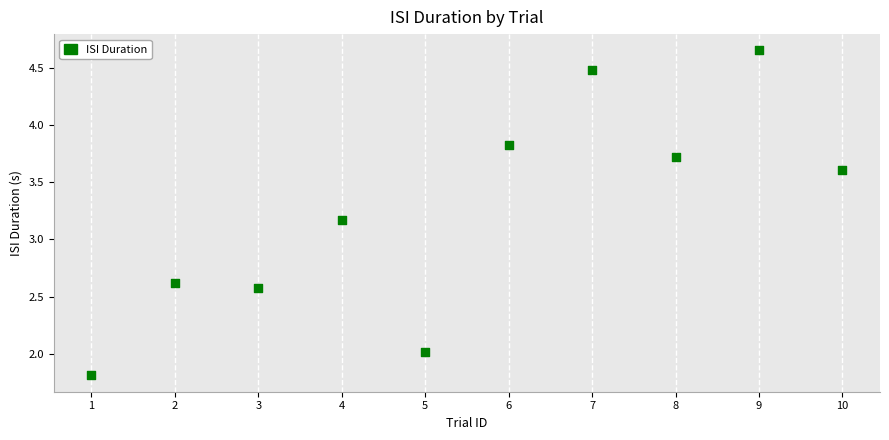

What is the range of Y values (max minus min)?

2.8